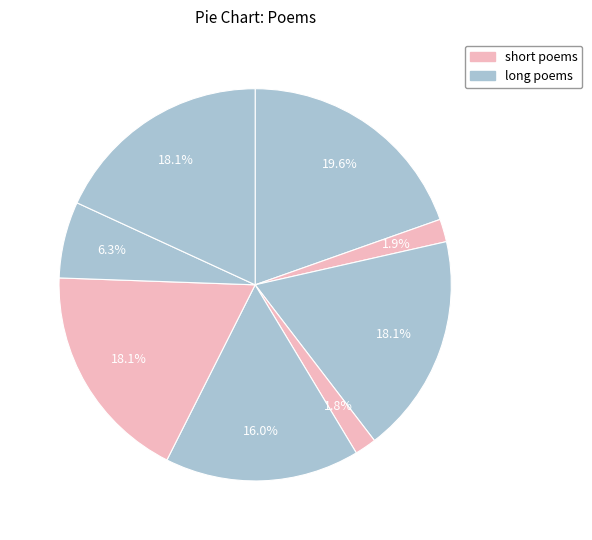

How many slices are in this pie chart?

8